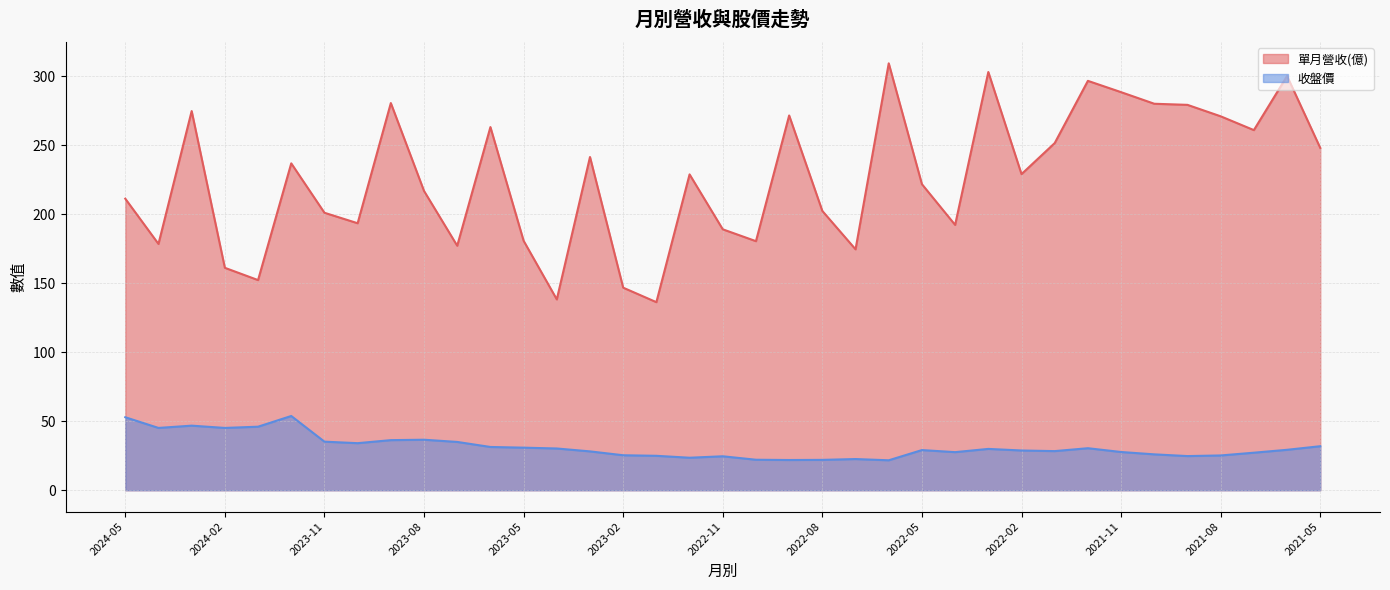

Reading right to left, extract all data points from this chart.

單月營收(億): 248.1	300.2	261.0	271.0	279.3	280.1	288.5	296.7	251.6	229.1	303.1	192.3	221.8	309.4	174.6	202.4	271.6	180.5	189.1	228.9	136.3	146.8	241.5	138.3	180.8	263.2	177.2	216.9	280.6	193.5	201.1	236.9	152.3	161.2	274.8	178.5	211.3
收盤價: 31.9	29.3	27.2	25.2	24.8	26.0	27.7	30.4	28.4	28.8	29.9	27.6	29.1	21.7	22.6	22.0	21.9	22.1	24.6	23.6	24.9	25.4	28.1	30.2	30.9	31.4	35.0	36.6	36.3	34.1	35.2	53.8	46.0	45.1	46.8	45.1	52.9